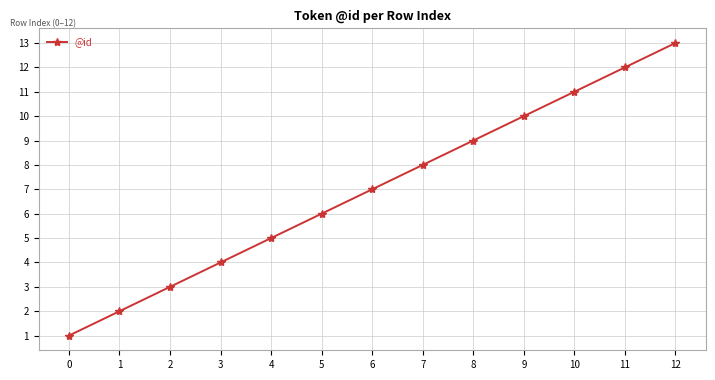

What is the maximum value shown in the chart?

13